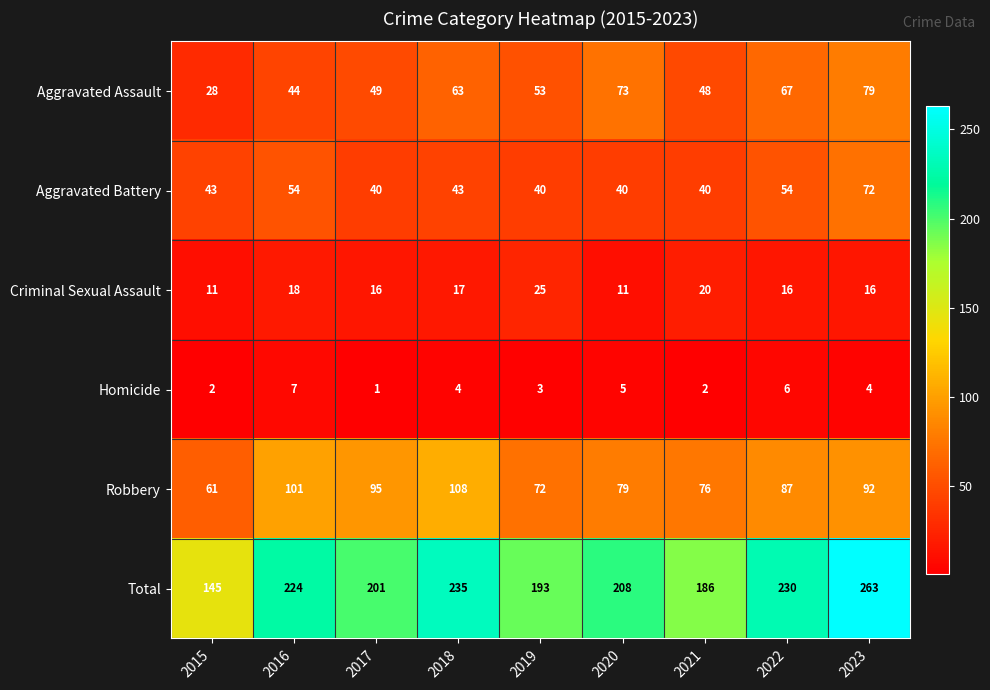

At which label does Total reach its peak?

2023